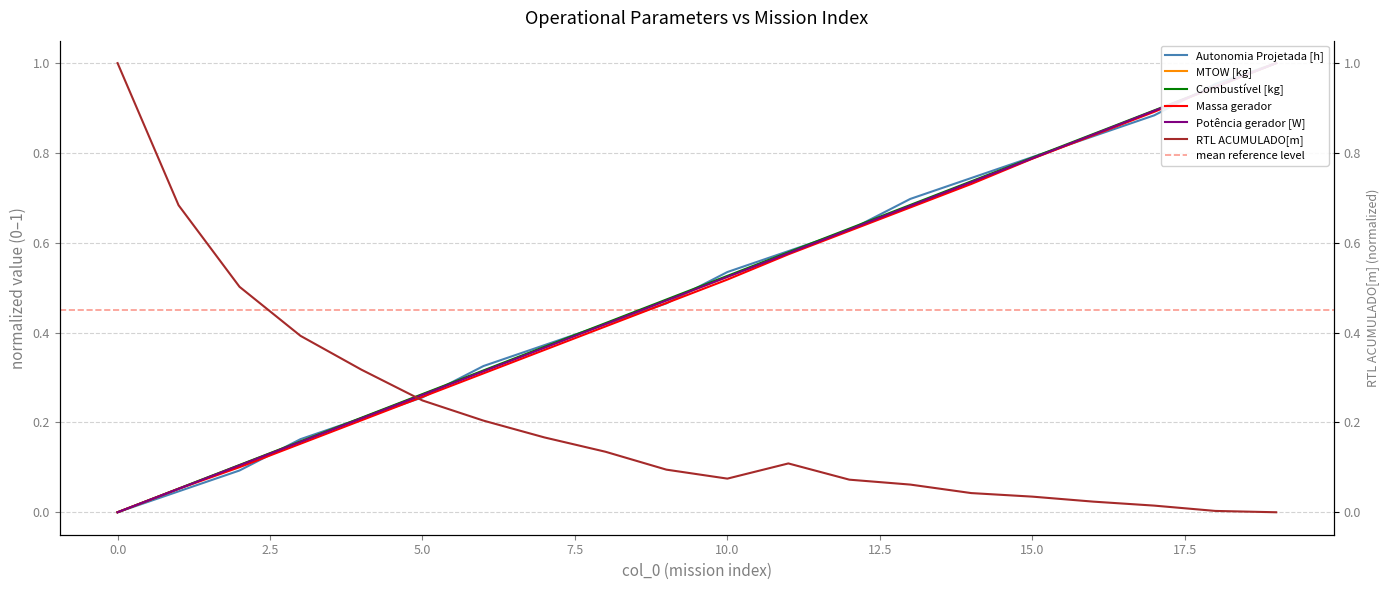

What is the difference between the highest and lowest values at 7?

0.2